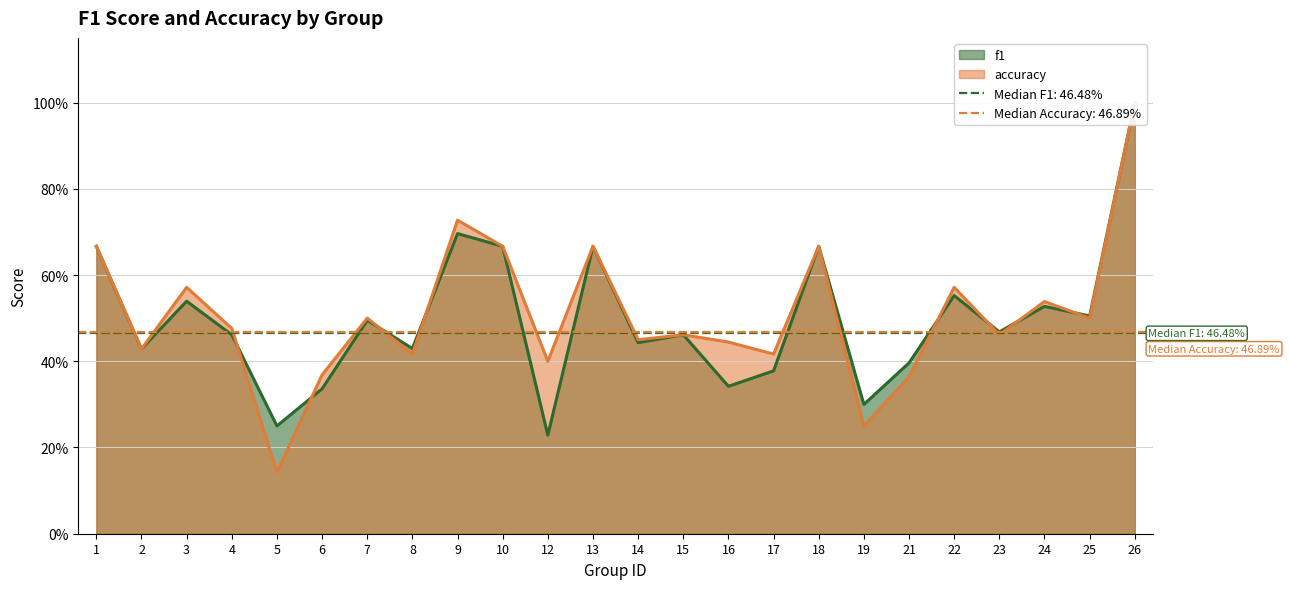

Reading left to right, list all the values displayed in this chart.

f1: 0.7	0.4	0.5	0.5	0.2	0.3	0.5	0.4	0.7	0.7	0.2	0.7	0.4	0.5	0.3	0.4	0.7	0.3	0.4	0.6	0.5	0.5	0.5	1.0
accuracy: 0.7	0.4	0.6	0.5	0.1	0.4	0.5	0.4	0.7	0.7	0.4	0.7	0.5	0.5	0.4	0.4	0.7	0.2	0.4	0.6	0.5	0.5	0.5	1.0